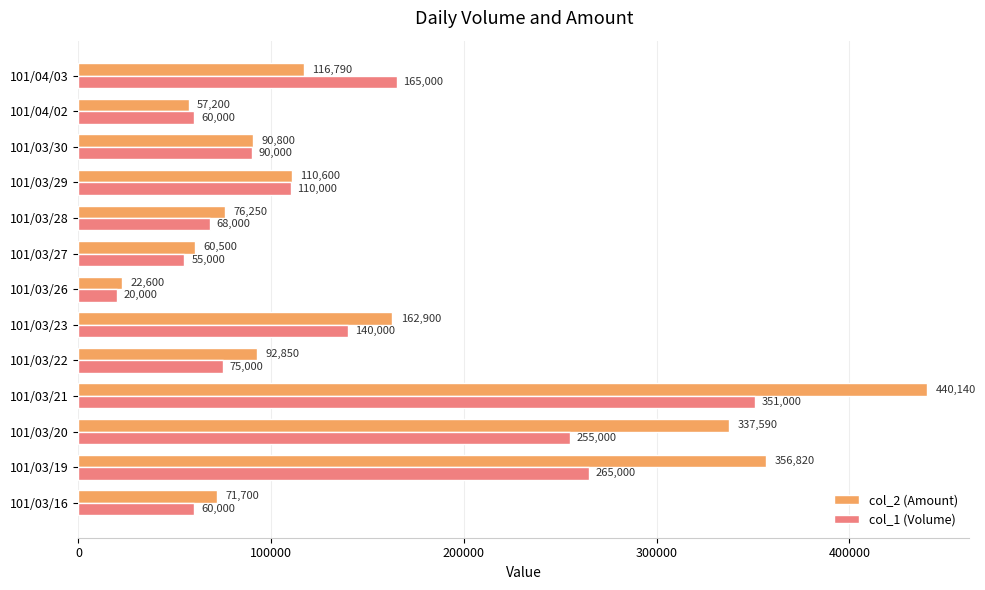

Count the number of categories in the chart.

13